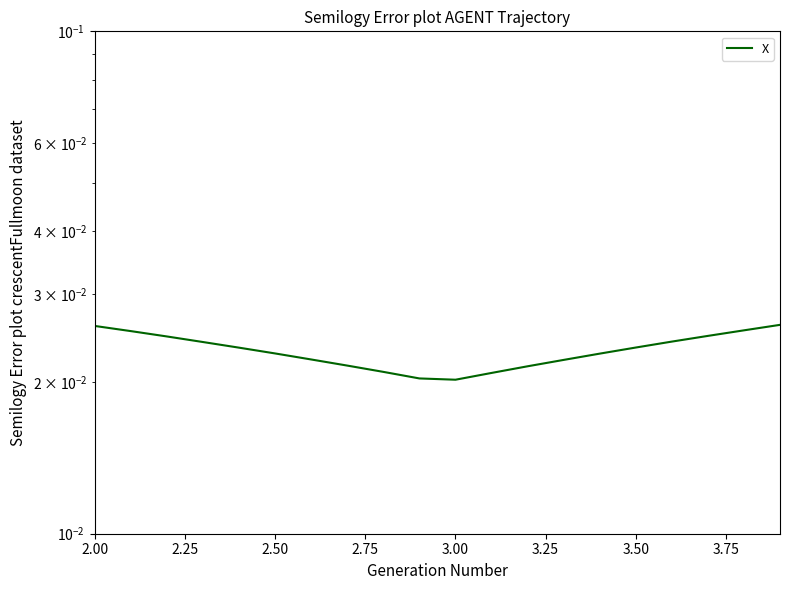

Between 2.50 and 3.25, which is larger?

2.50